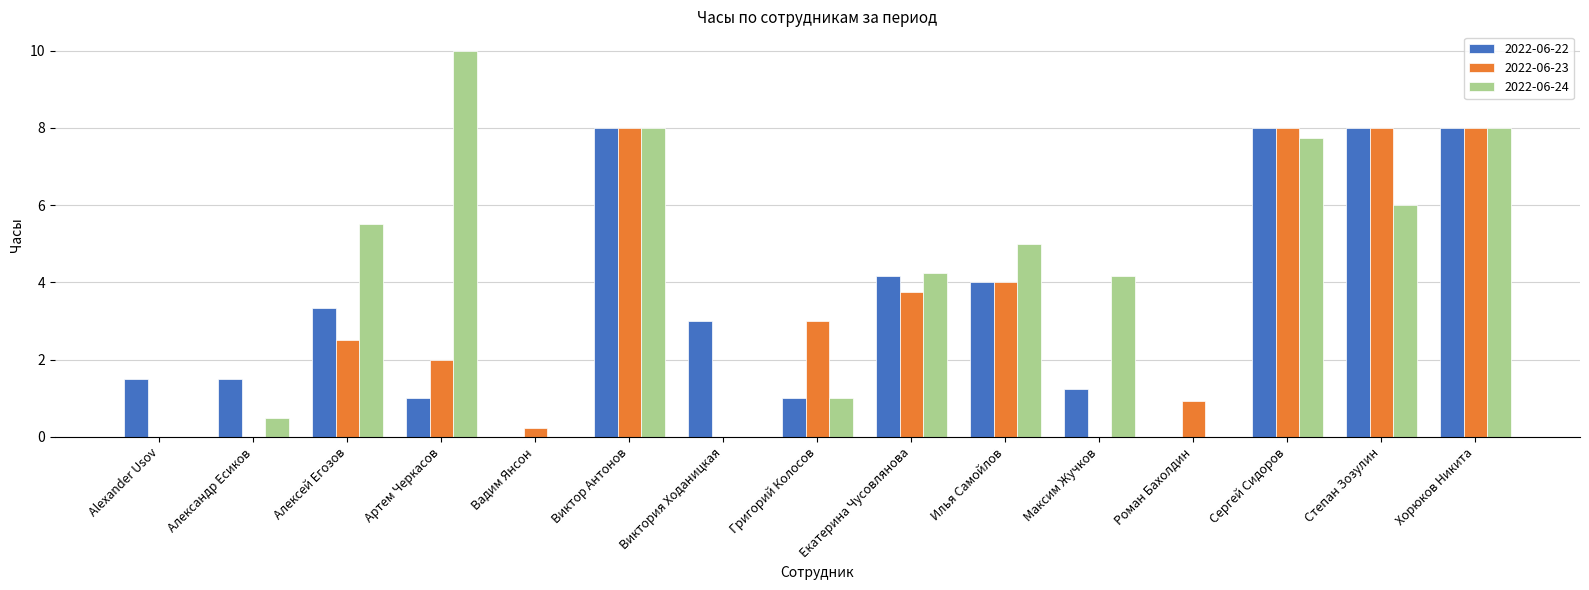

Is the value of 2022-06-23 at Екатерина Чусовлянова greater than the value of 2022-06-24 at Хорюков Никита?

No